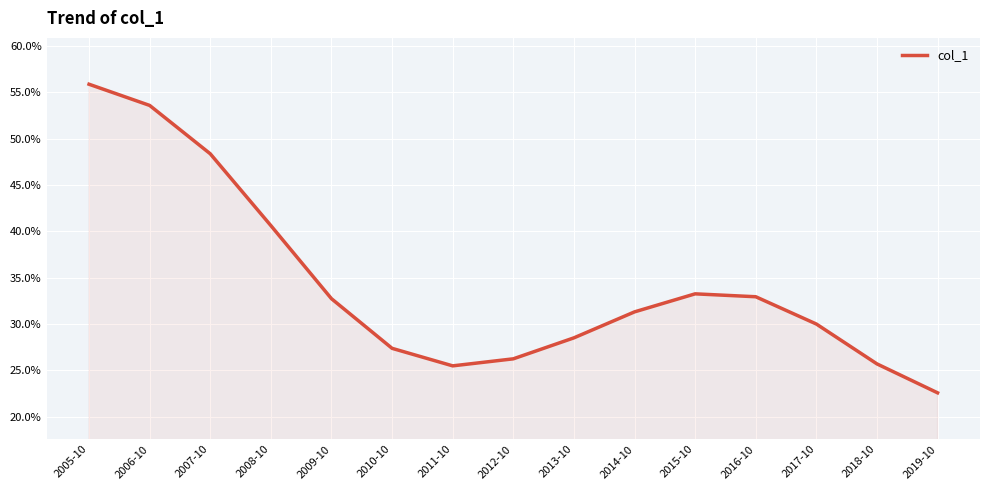

At which category does the data reach its first local valley?

2011-10